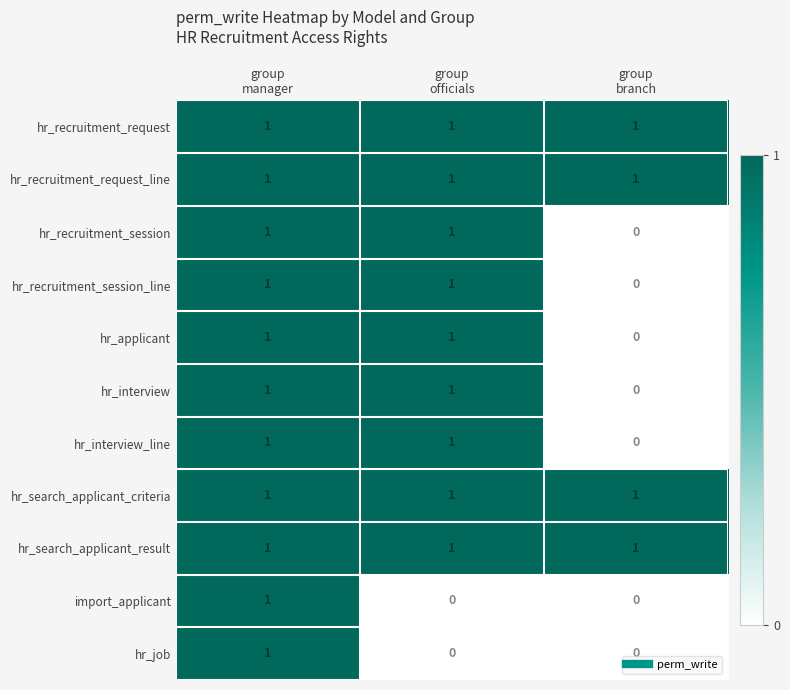

At how many categories does at least one series exceed 0?

3